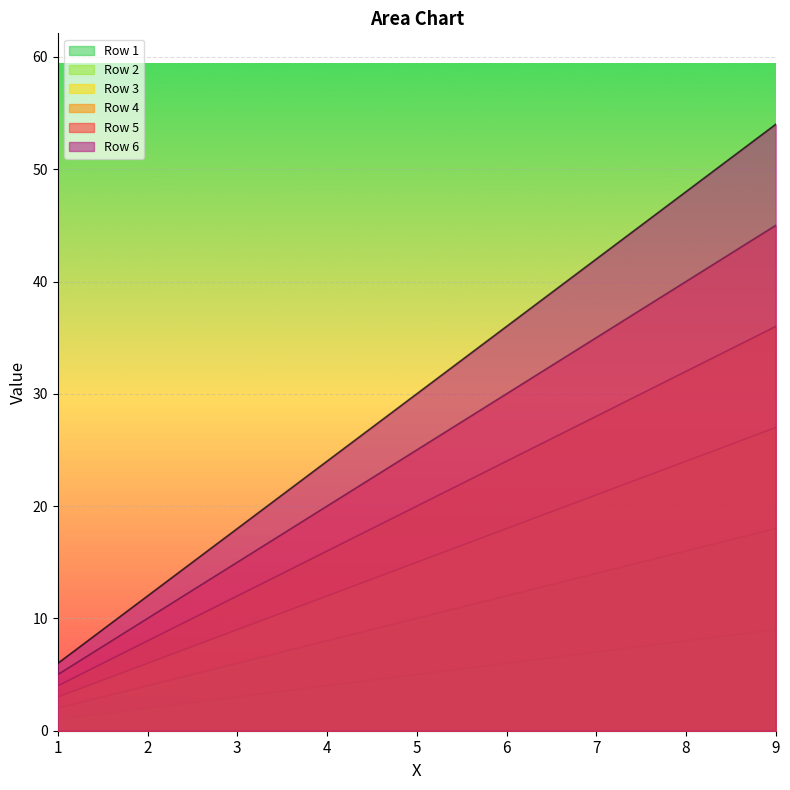

Reading left to right, extract all data points from this chart.

Row 1: 1	2	3	4	5	6	7	8	9
Row 2: 2	4	6	8	10	12	14	16	18
Row 3: 3	6	9	12	15	18	21	24	27
Row 4: 4	8	12	16	20	24	28	32	36
Row 5: 5	10	15	20	25	30	35	40	45
Row 6: 6	12	18	24	30	36	42	48	54